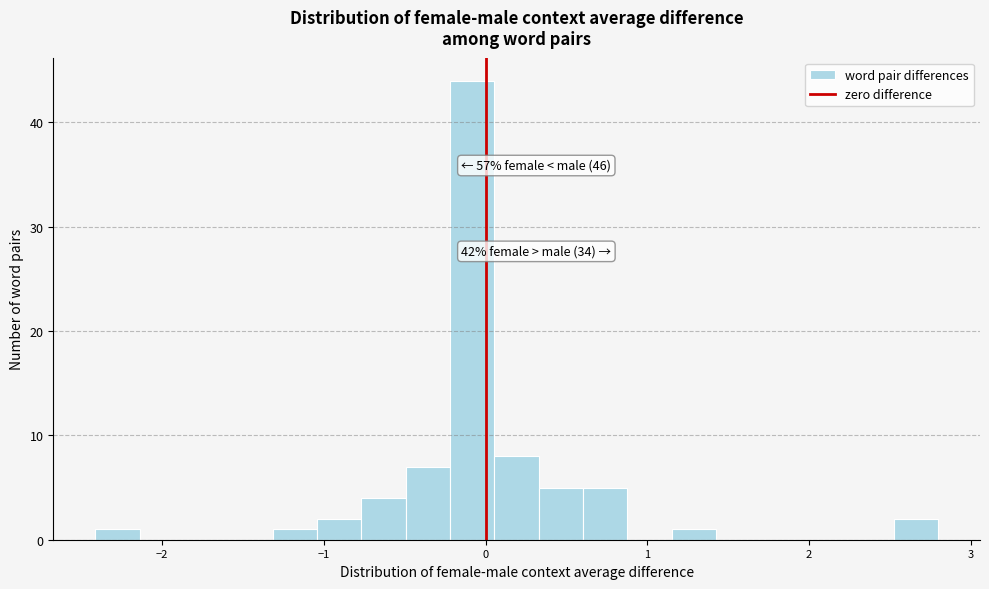

Around what value on the x-axis is the tallest bar? Give the approximate position of its centre, as read against the axis.

-0.1